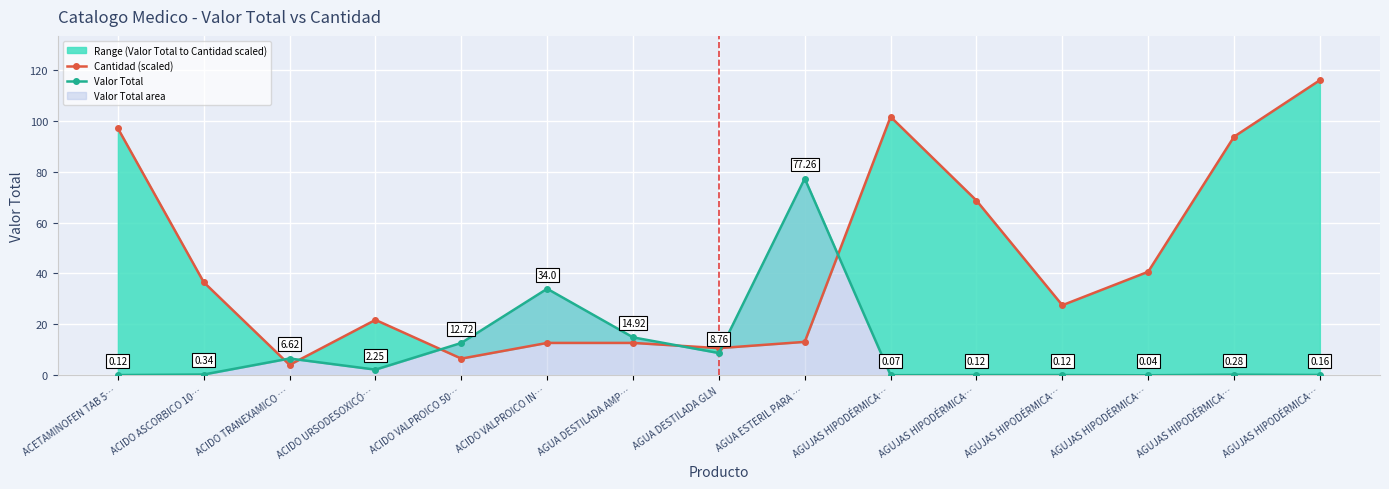

What is the total value across all series at AGUJAS HIPODÉRMICA…?

101.6